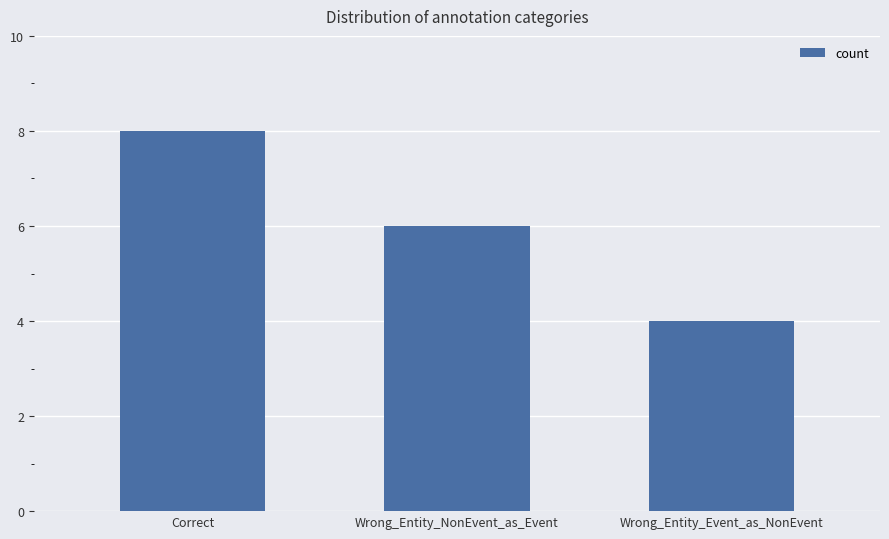

What is the difference between the values at Wrong_Entity_Event_as_NonEvent and Correct?

4